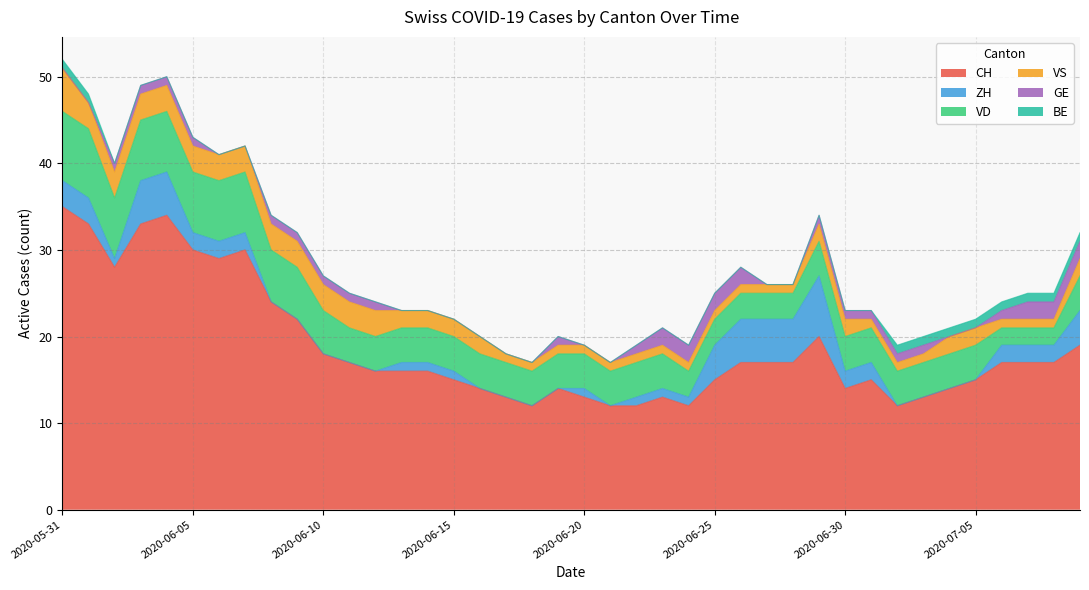

At which label does ZH first exceed 1?

2020-05-31